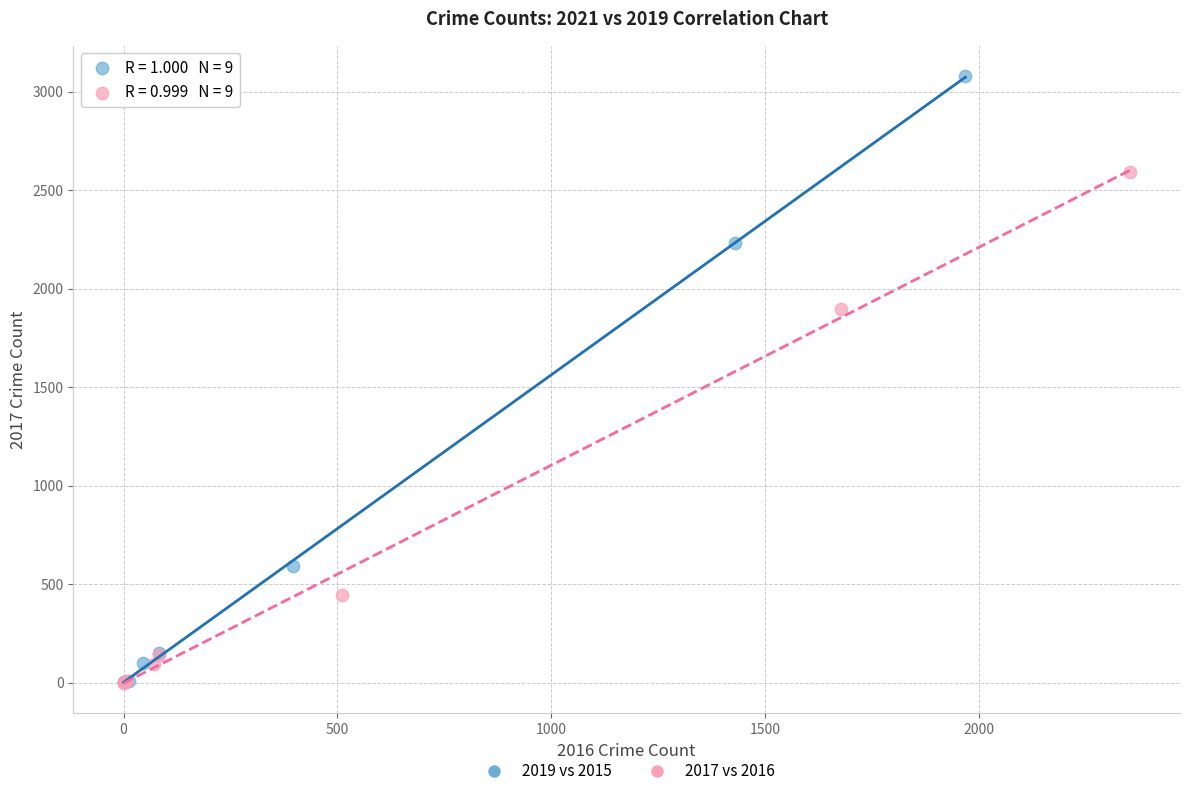

Which series reaches the maximum Y coordinate?

2019 vs 2015